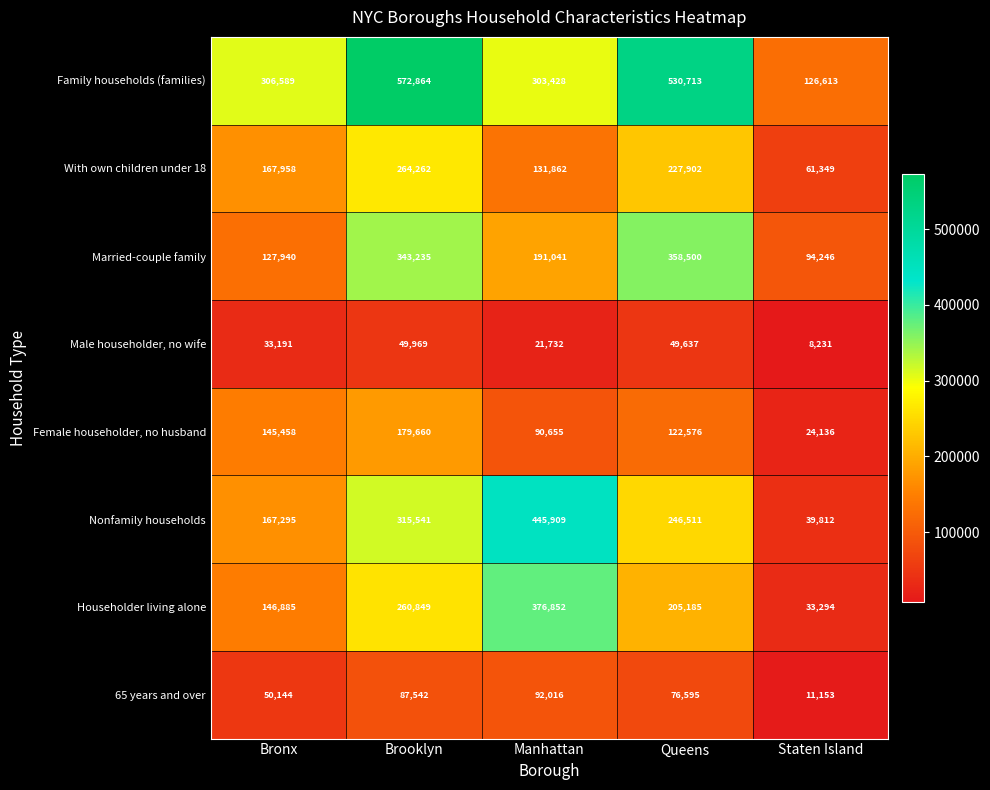

The value of Female householder, no husband at Brooklyn is 179660. True or false?

True